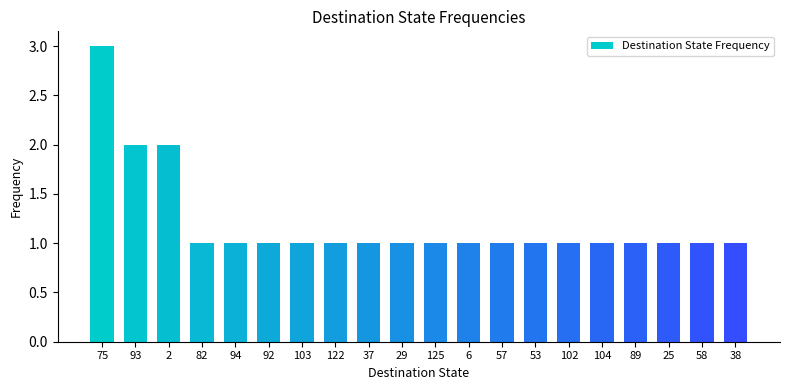

How many data points does each series have?

20